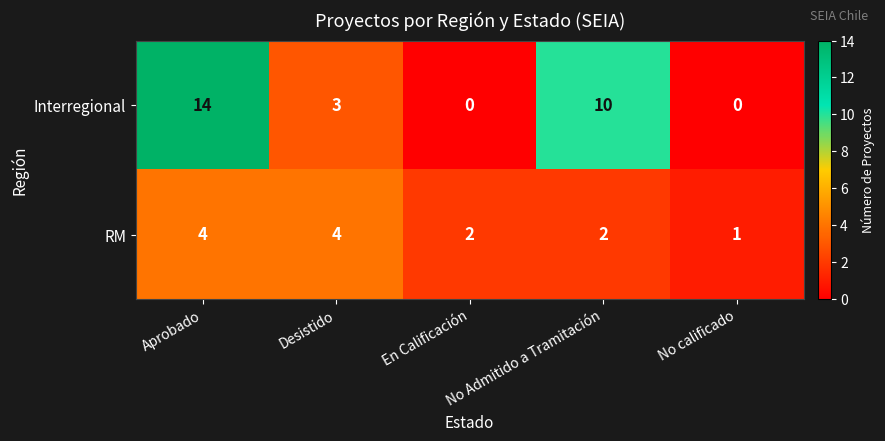

Which series has the largest total across all categories?

Interregional